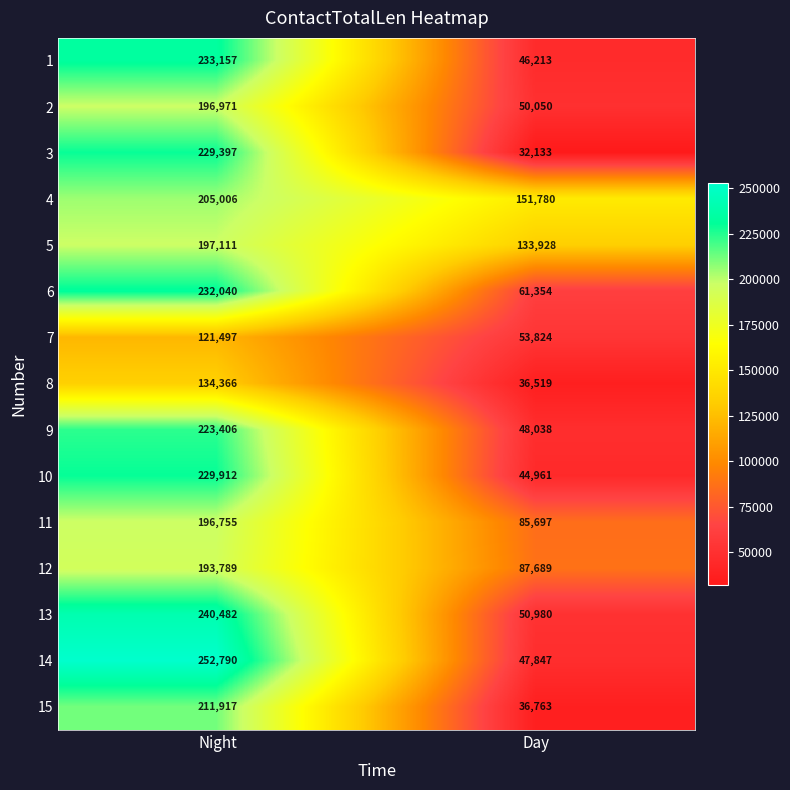

The 15 series shows 47005 at Night. True or false?

False